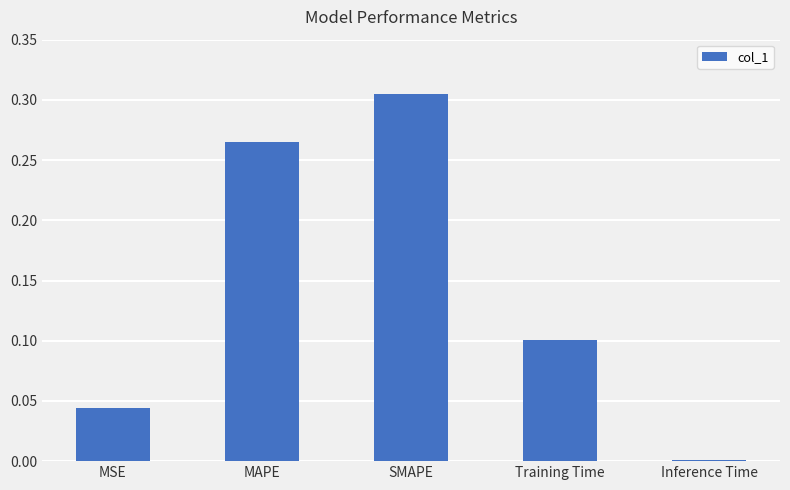

Are the bars grouped side by side (vs. stacked)?

No